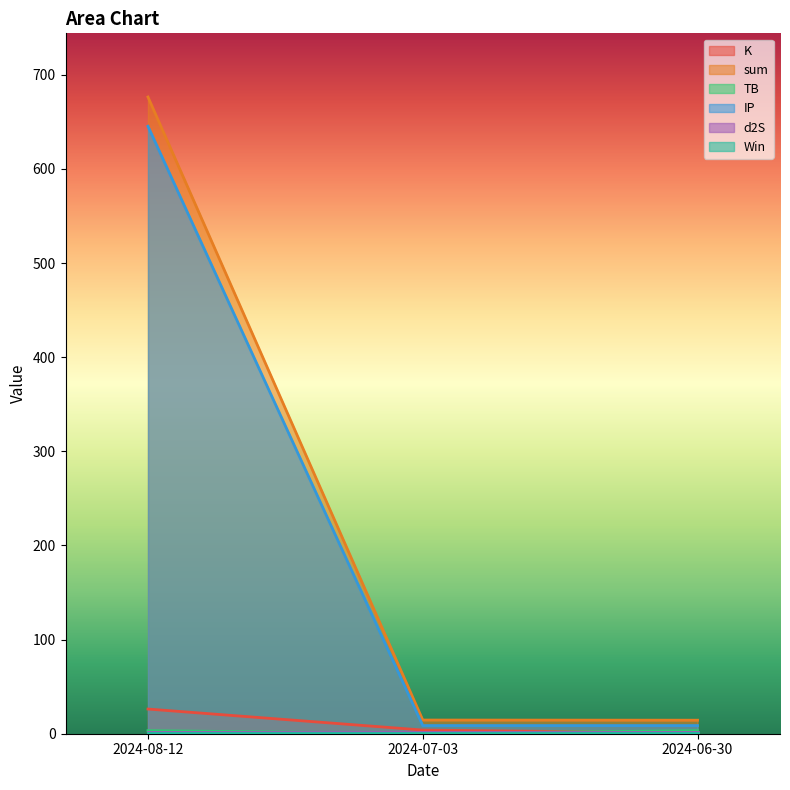

True or false: sum has a value of 6.6 at 2024-07-03.

False